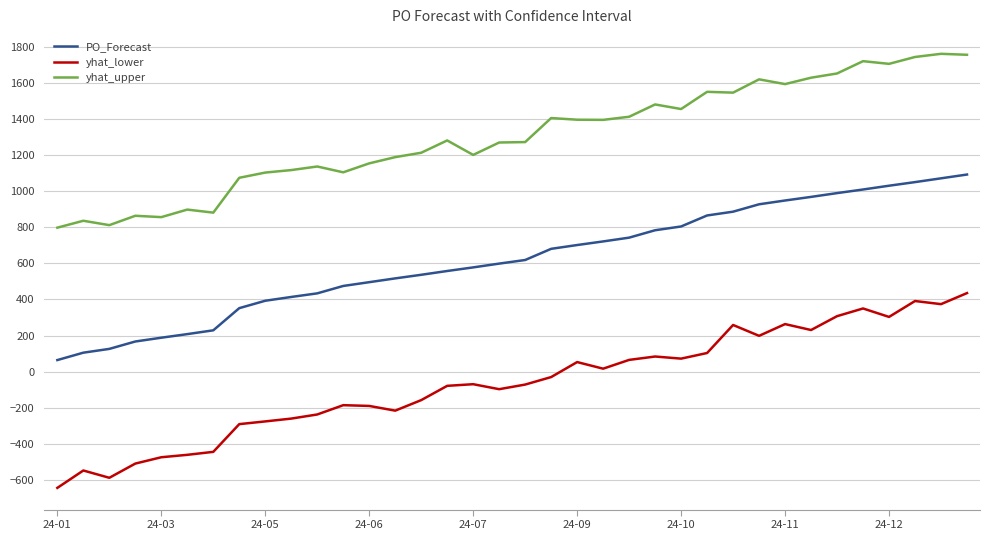

What is the difference between the maximum and minimum values in the yhat_upper series?

964.2